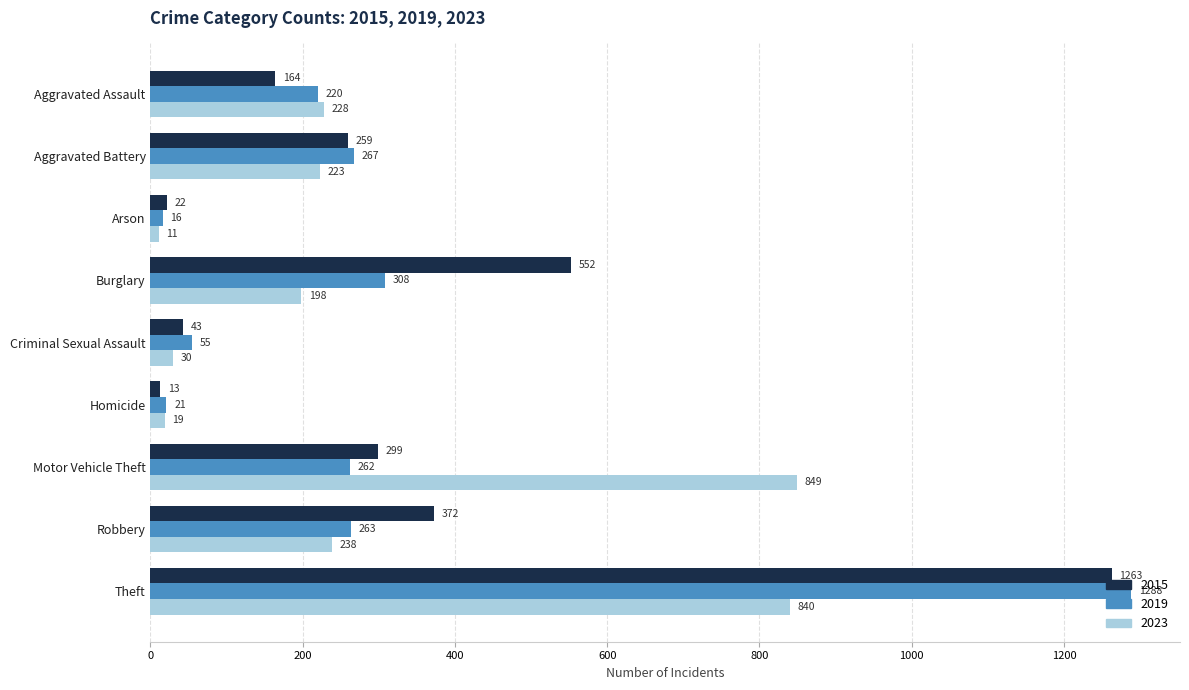

What is the sum of the 2015 values at Aggravated Battery and Criminal Sexual Assault?

302